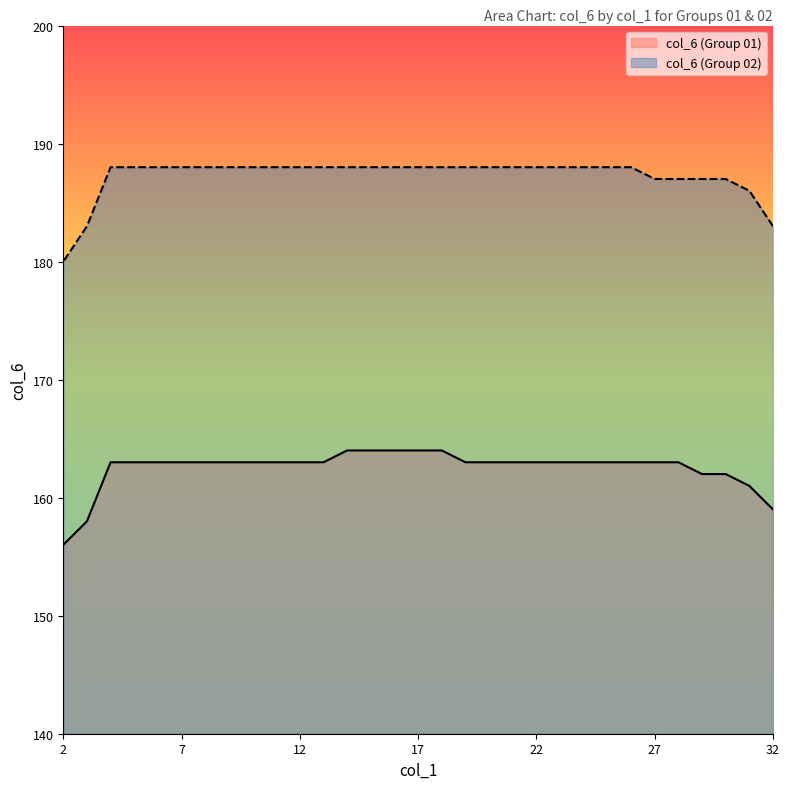

List the series in order of their peak value, lowest first.

col_6 (Group 01), col_6 (Group 02)